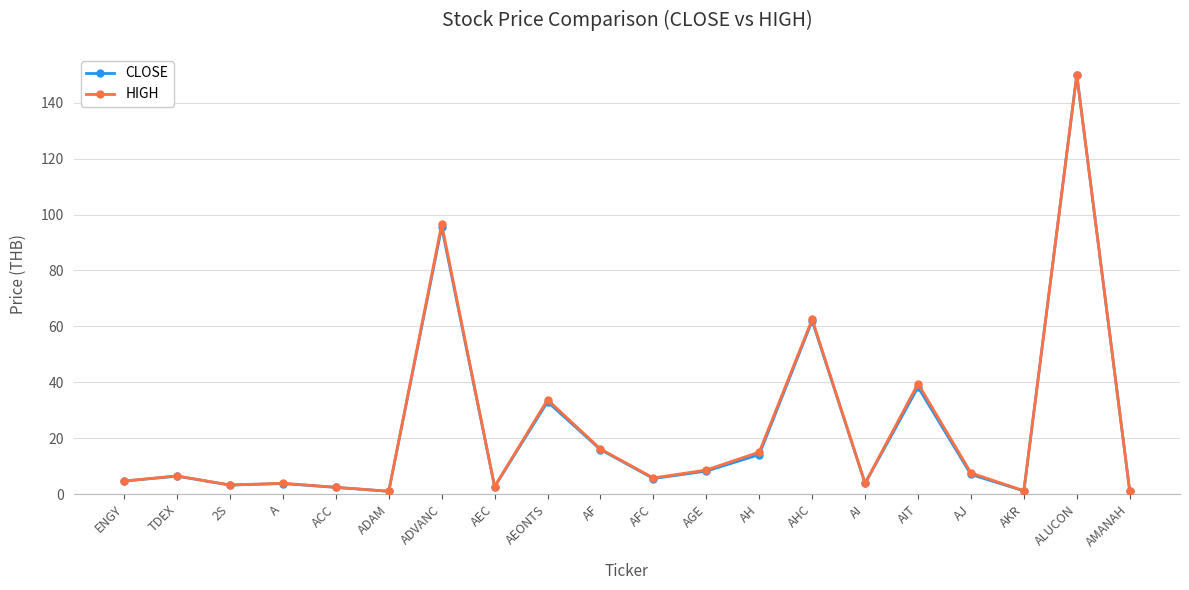

True or false: CLOSE has more than 2 interior local peaks.

True